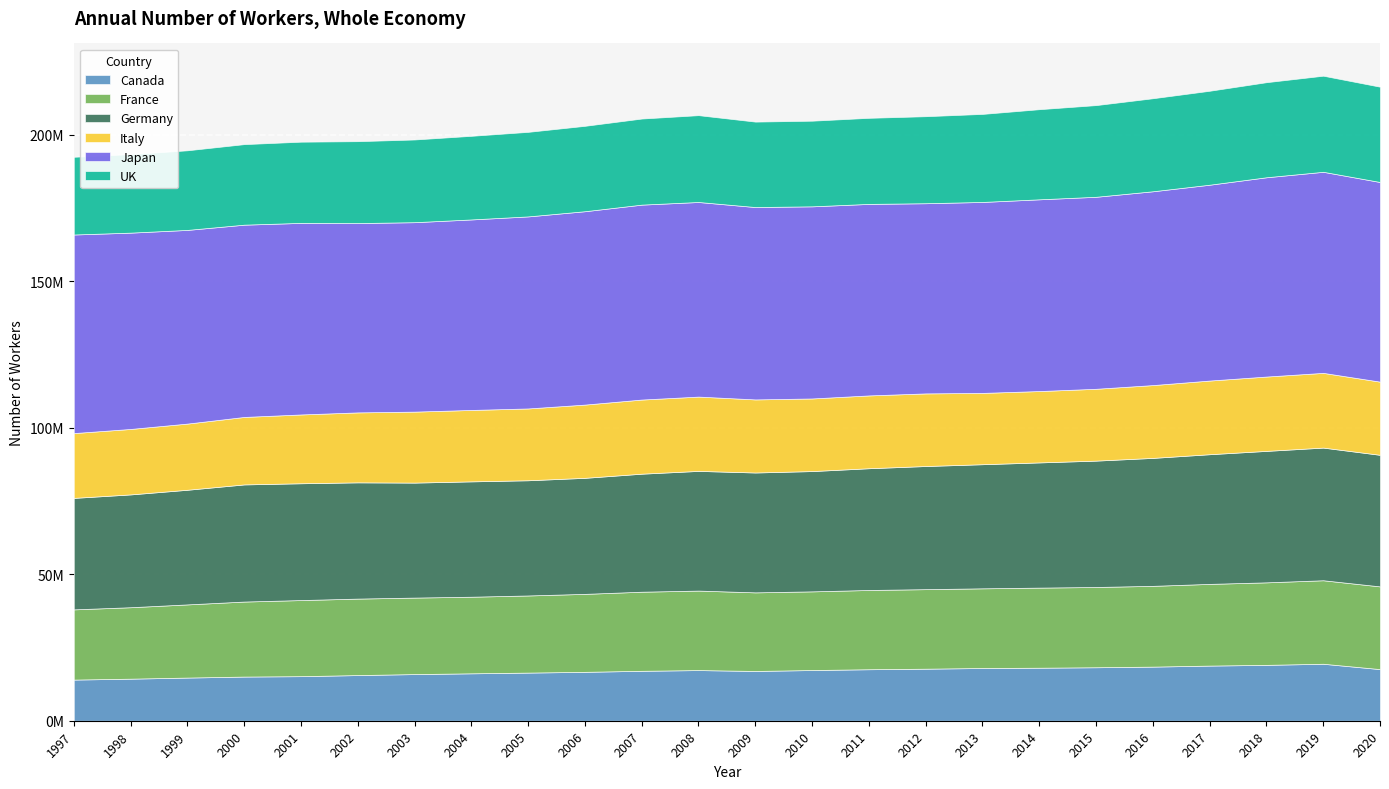

What are all the series names shown in the legend?

Canada, France, Germany, Italy, Japan, UK